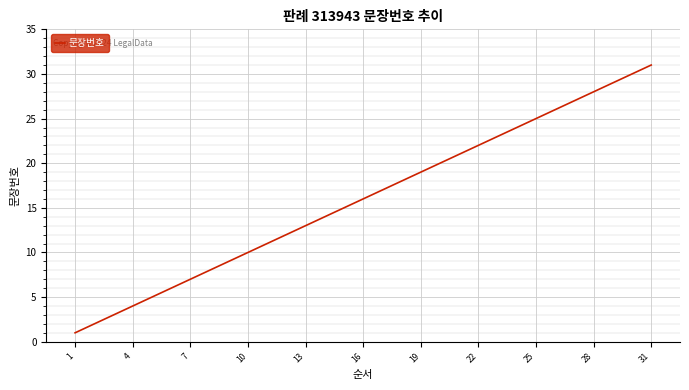

What is the maximum value shown in the chart?

31